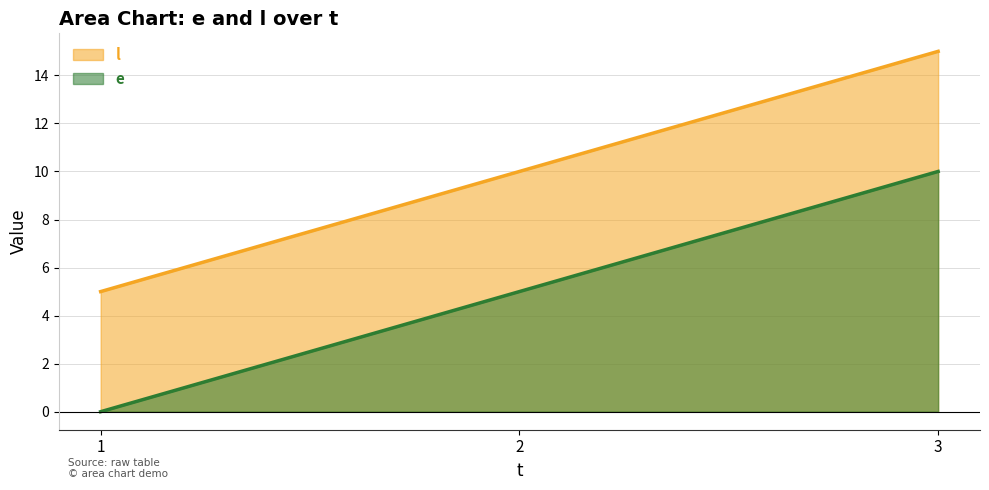

Which has a higher value, 1 or 3?

3